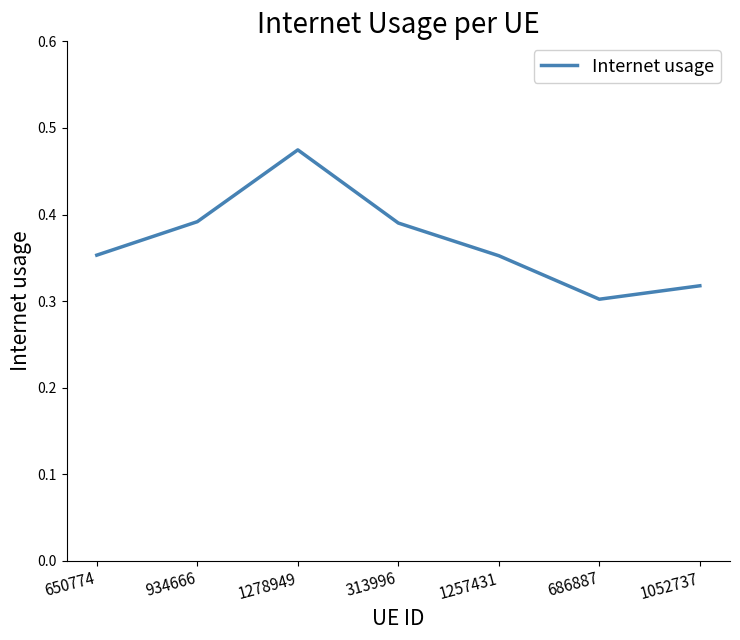

Which label corresponds to the largest value in the chart?

1278949